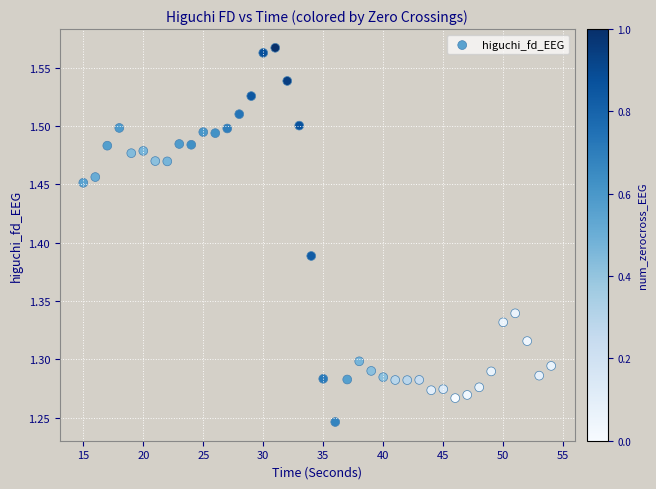

What is the range of Y values (max minus min)?

0.3